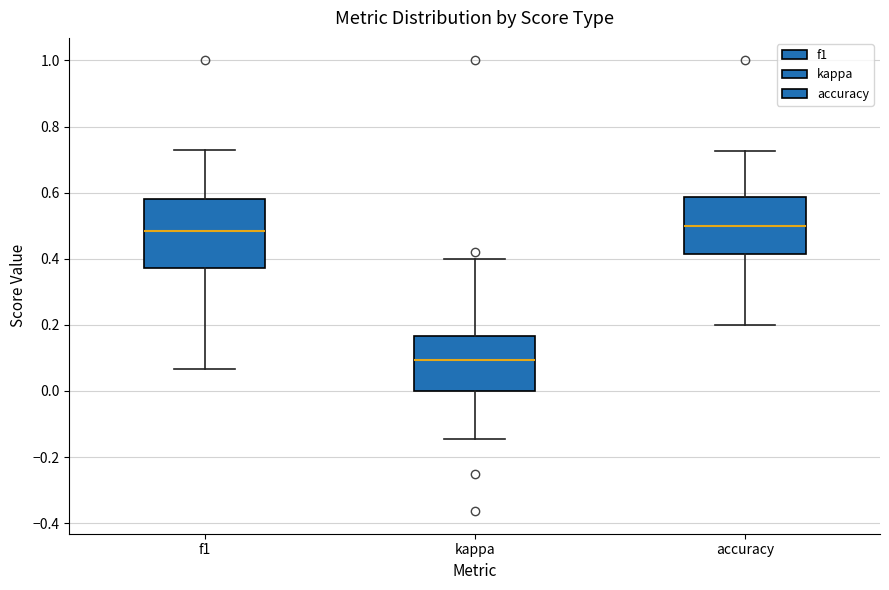

Reading left to right, read every box against the y-axis: the position of its median line, the range the box covers, and the ends of its whiskers. The values are not printed on the chart, so give them approximately, as read against the axis.

f1: median 0.48, box 0.38 to 0.58, whiskers 0.06 to 0.72
kappa: median 0.10, box 0.00 to 0.16, whiskers -0.14 to 0.40
accuracy: median 0.50, box 0.42 to 0.58, whiskers 0.20 to 0.72